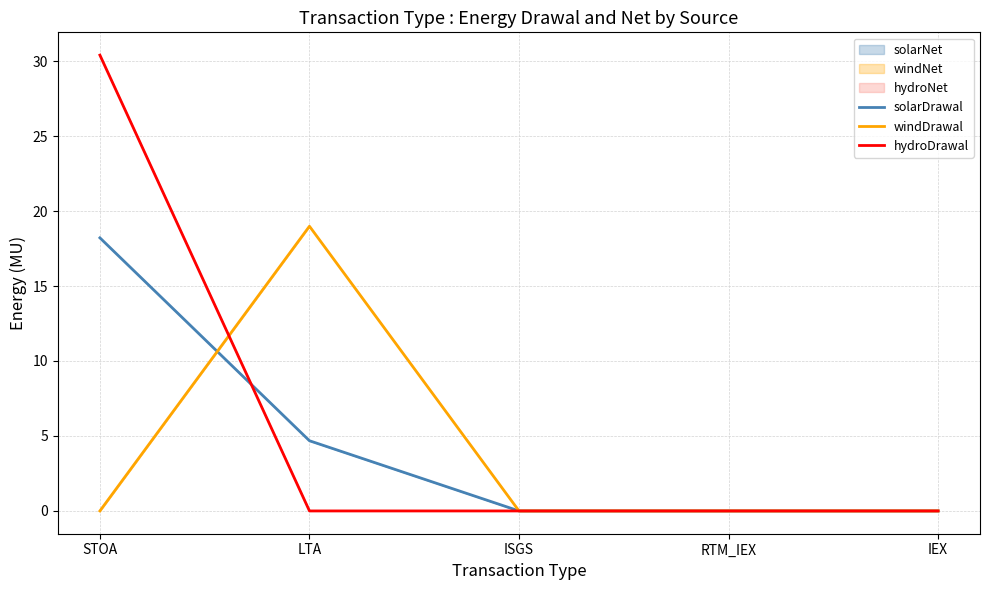

How many data points in hydroDrawal are above 0?

1